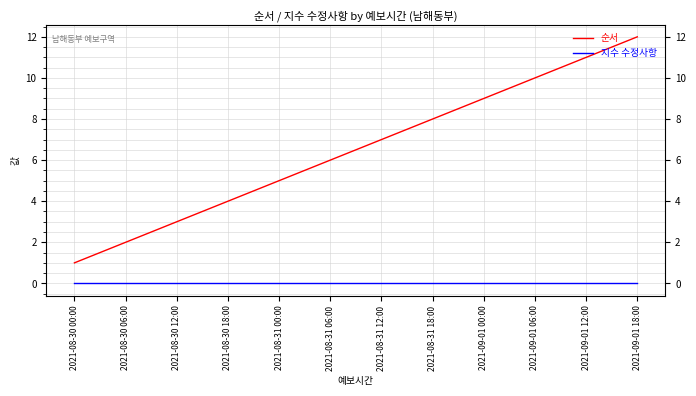

At which category is the sum across all series the highest?

2021-09-01 18:00